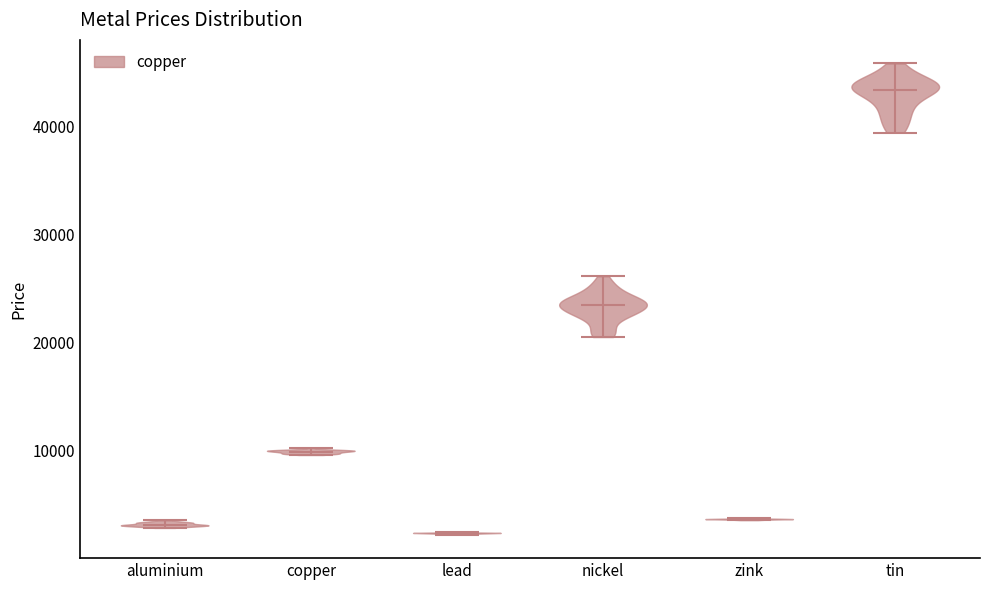

Reading left to right, read every violin against the y-axis: where its median line is, and the lowest and highest points it reaches. The values are not printed on the chart, so give them approximately, as read against the axis.

aluminium: median line 3000, lowest point 3000, highest point 4000
copper: median line 10000, lowest point 10000, highest point 10000
lead: median line 2000, lowest point 2000, highest point 2000
nickel: median line 23000, lowest point 20000, highest point 26000
zink: median line 4000, lowest point 4000, highest point 4000
tin: median line 43000, lowest point 39000, highest point 46000